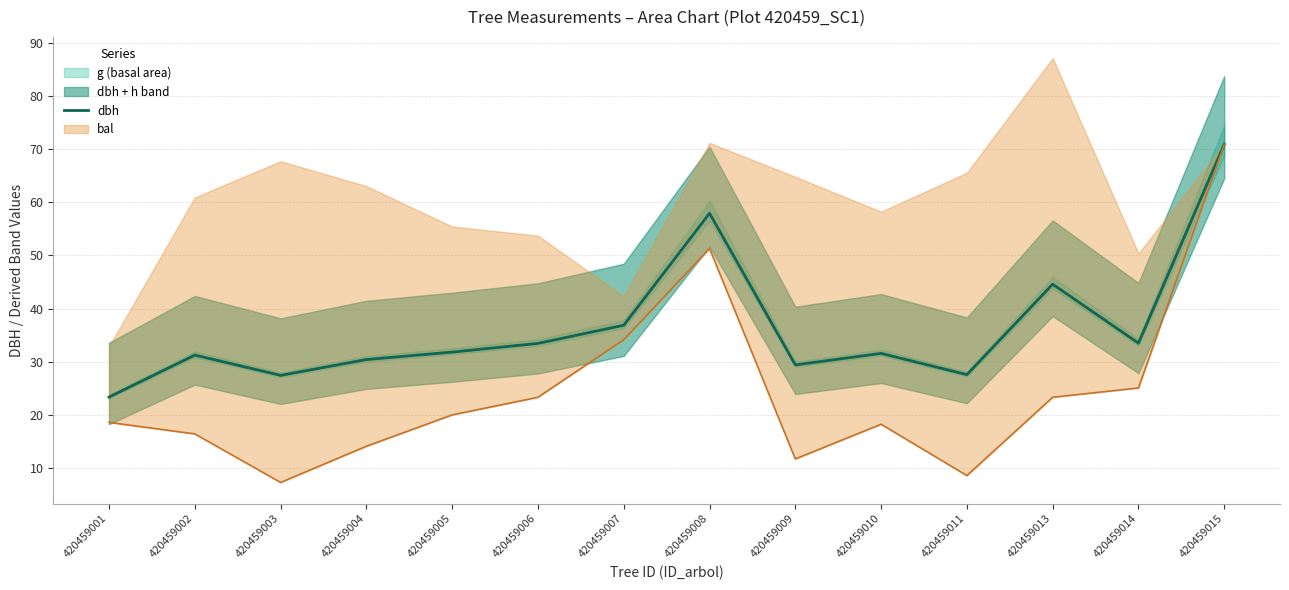

Does the chart have visible grid lines?

Yes